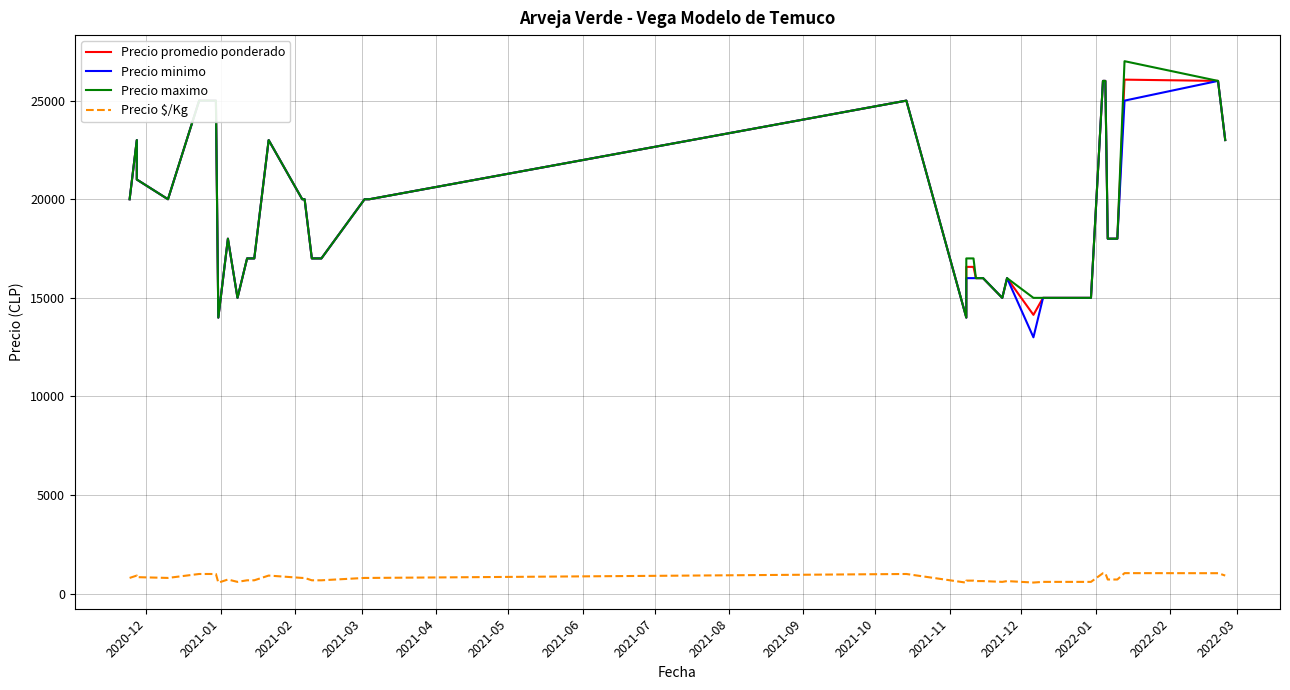

What is the difference between the maximum and minimum values in the Precio minimo series?

13000